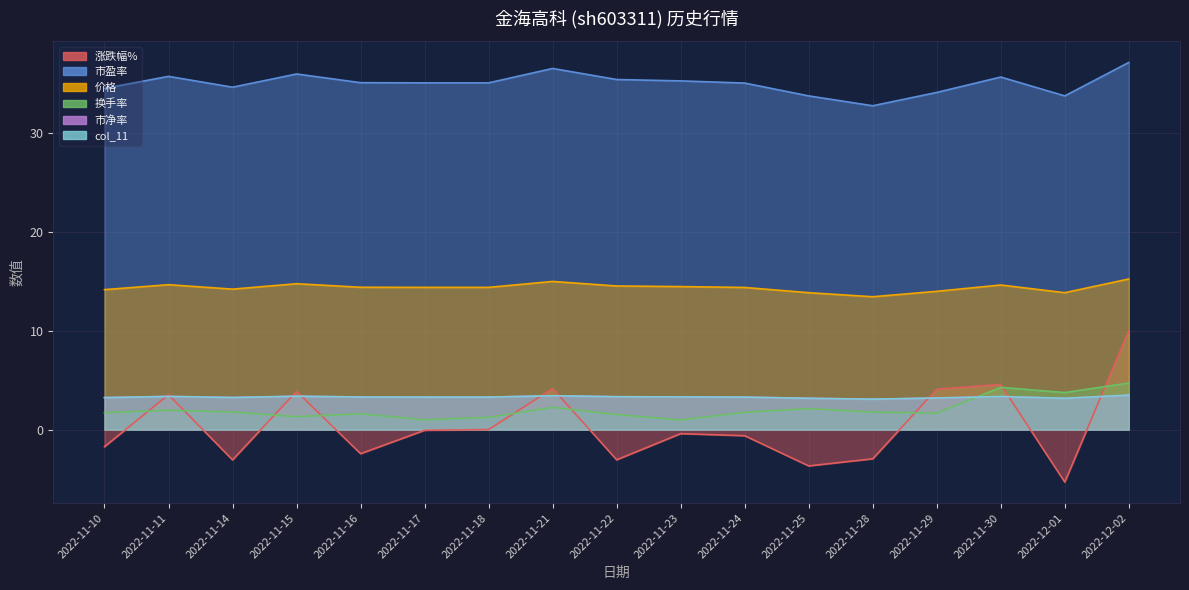

What is the total value across all series at 2022-11-21?

64.9